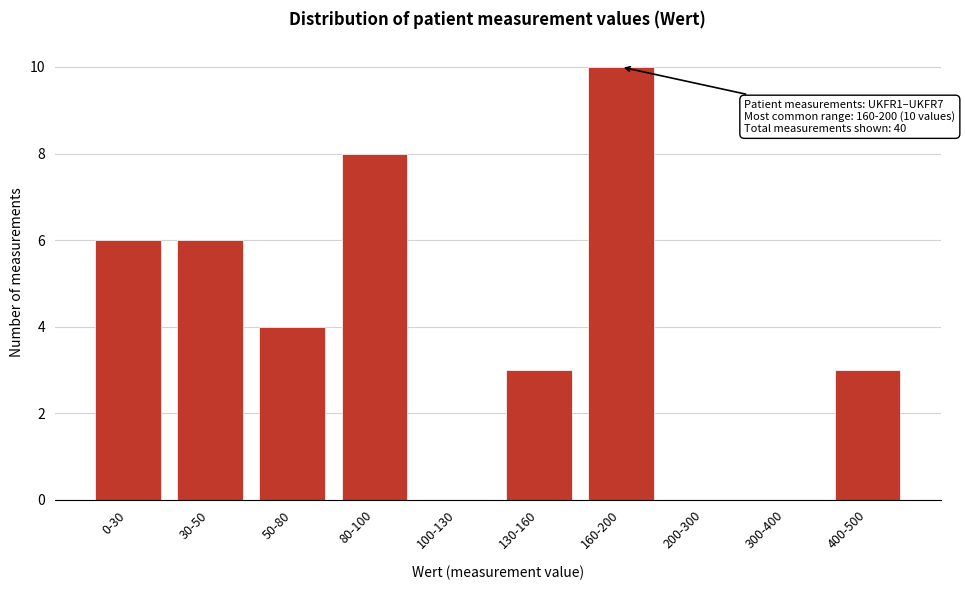

What is the sum of all values?

40